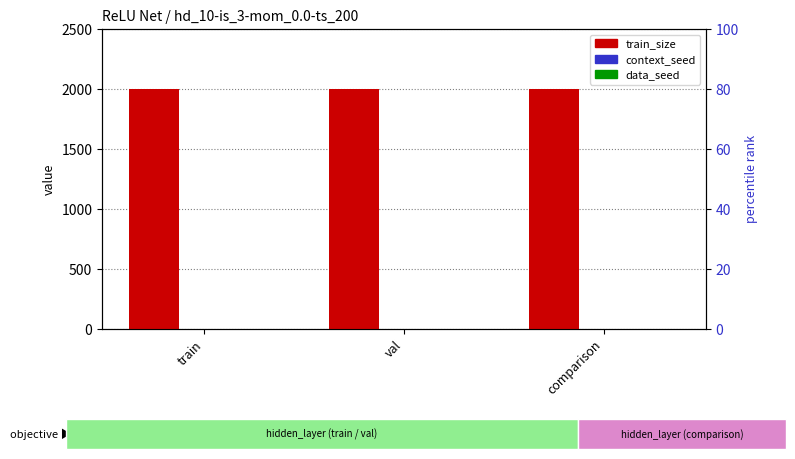

What position from the left is train?

1